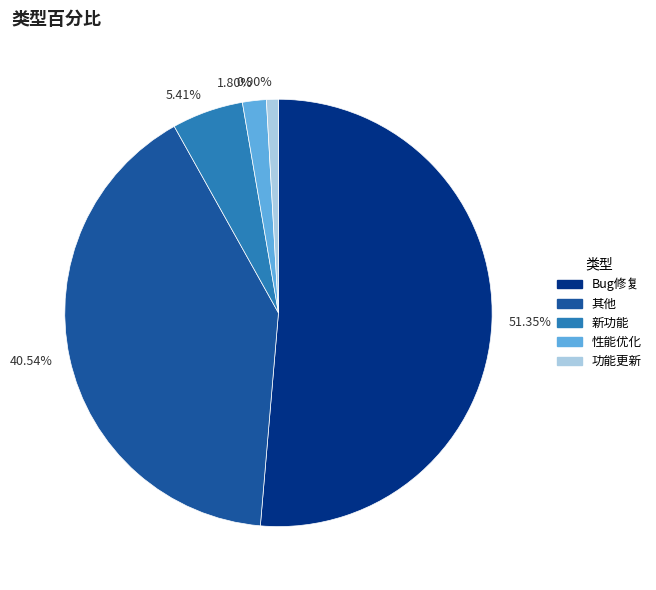

To the nearest percent, what percentage of the pie is 功能更新?

1%